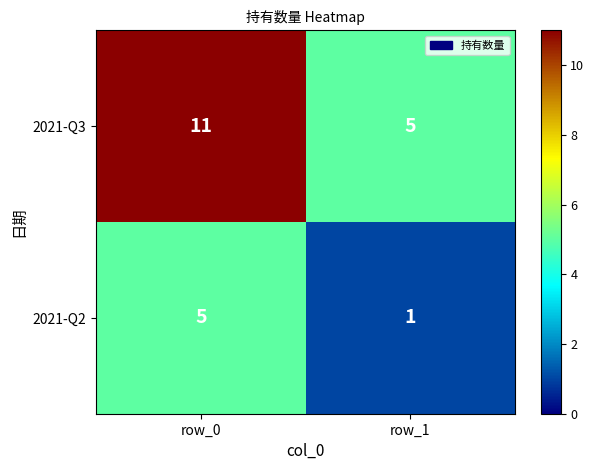

Which series has the widest spread of values?

2021-Q3